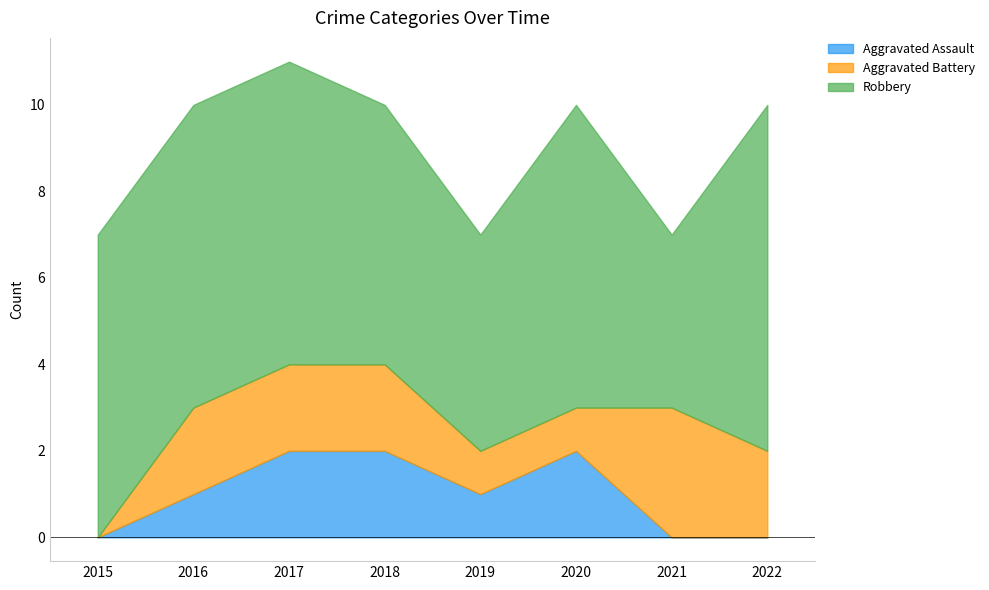

How many data points in Robbery are above 7?

1